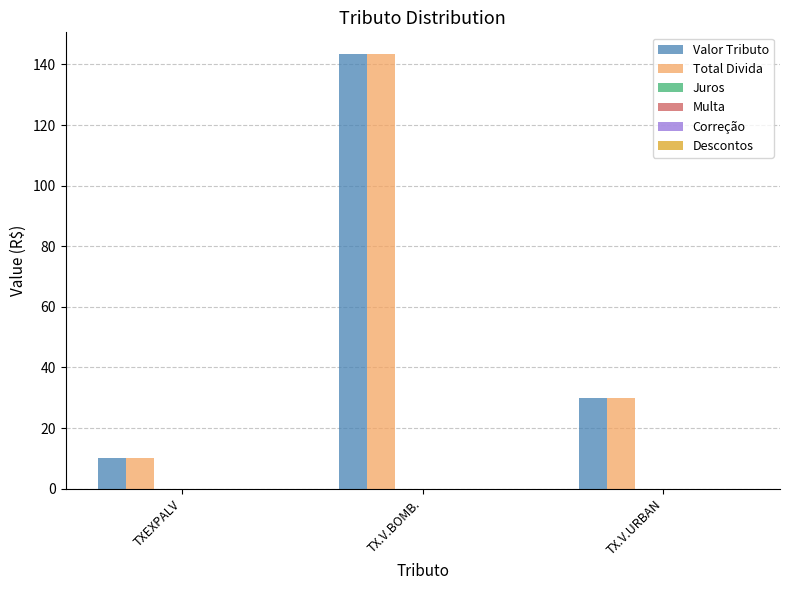

Reading left to right, transcribe all the data shown in this chart.

Valor Tributo: 10.0	143.4	30.0
Total Divida: 10.0	143.4	30.0